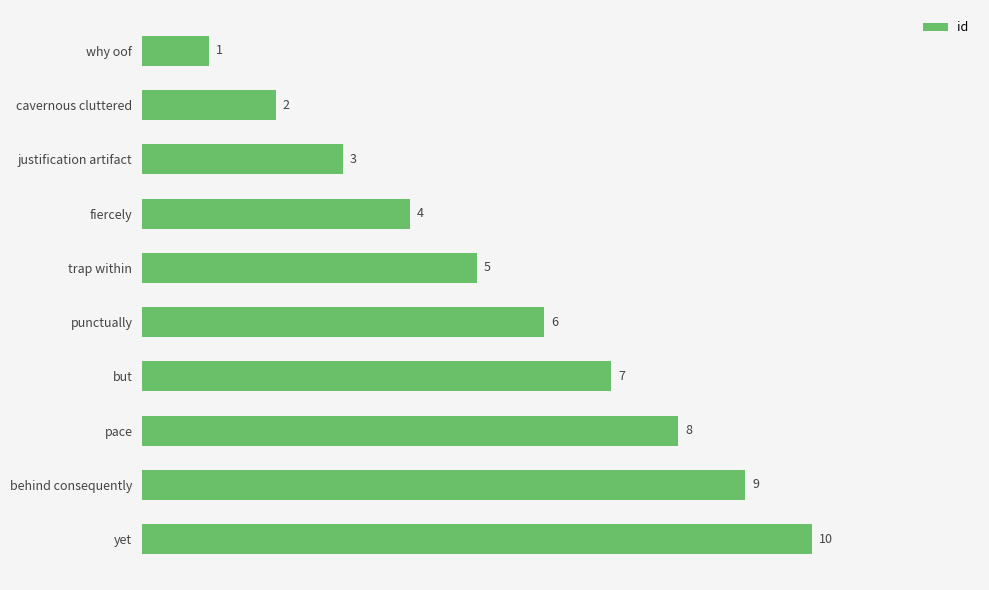

At which label is the value closest to 5?

trap within